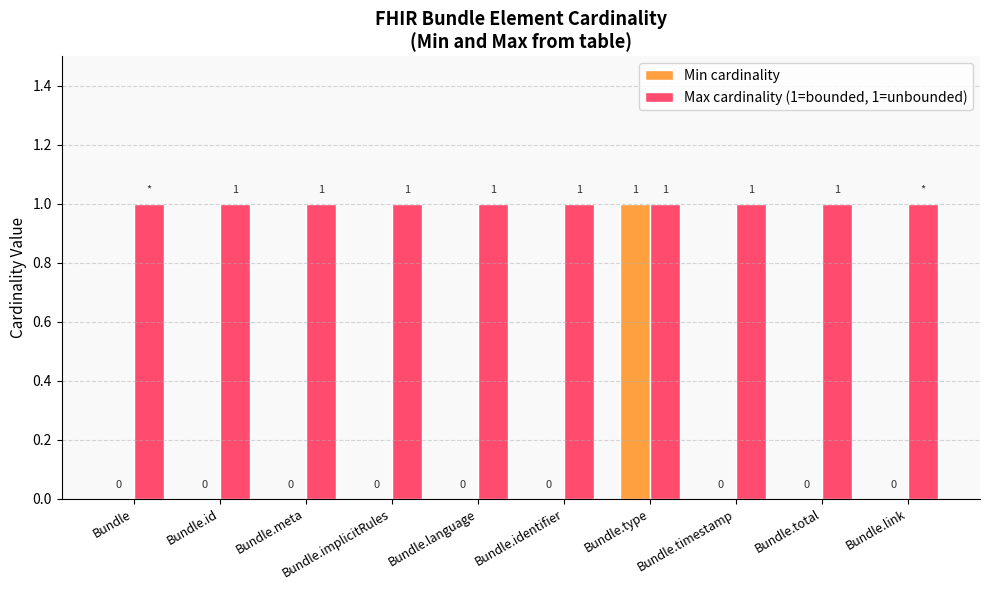

Which series has the largest total across all categories?

Max cardinality (1=bounded, 1=unbounded)